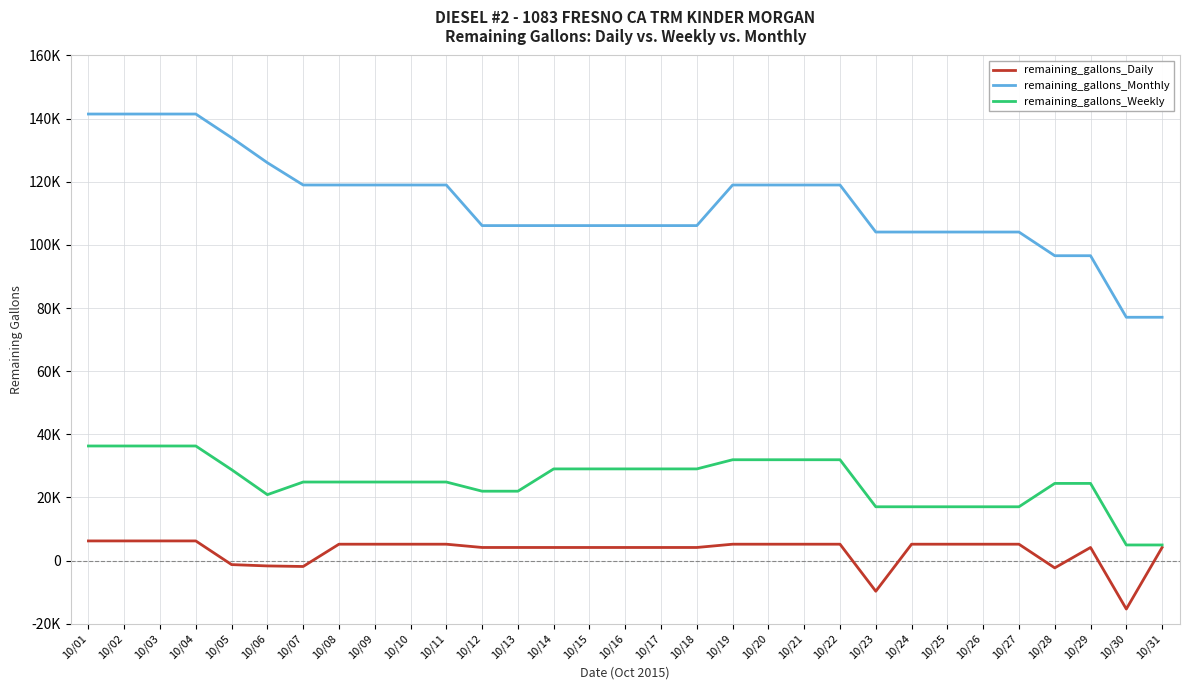

What are all the series names shown in the legend?

remaining_gallons_Daily, remaining_gallons_Monthly, remaining_gallons_Weekly